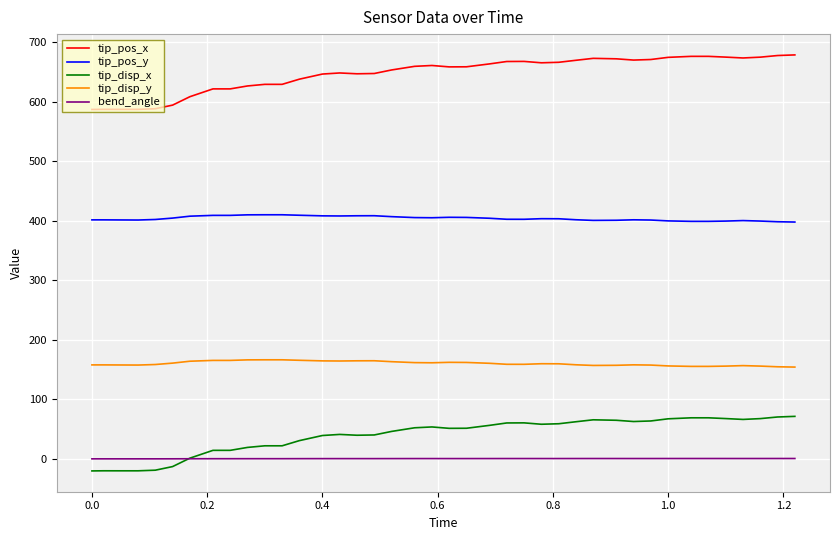

Does the chart display data point markers on the line(s)?

No